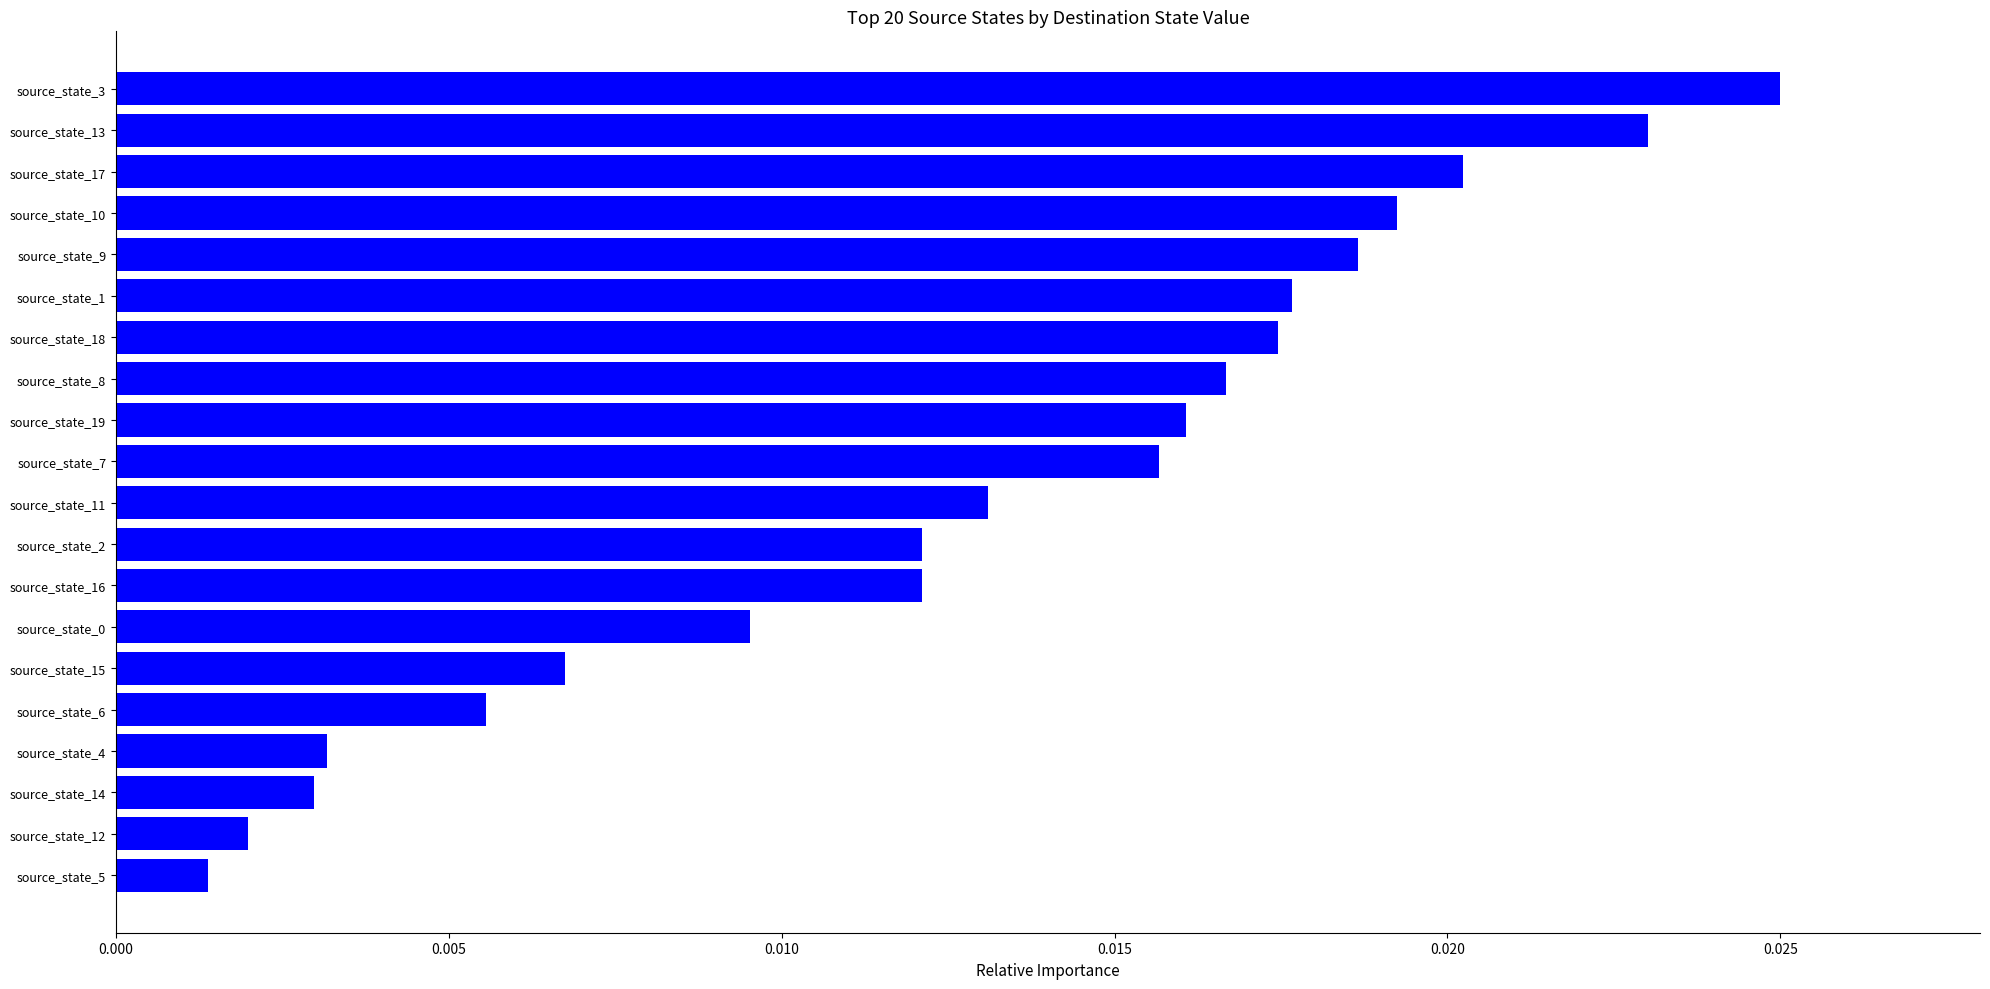

What position from the top is source_state_19?

9